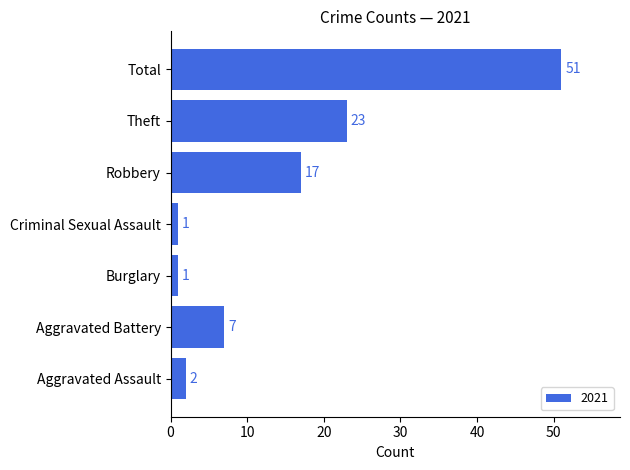

What is the sum of all values?

102